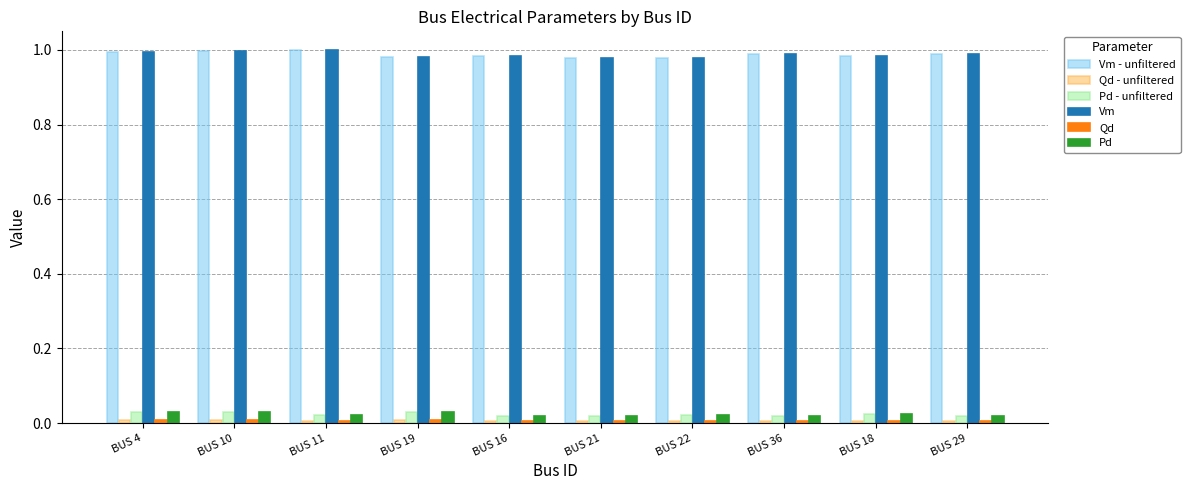

What is the sum of all Vm values?

9.9